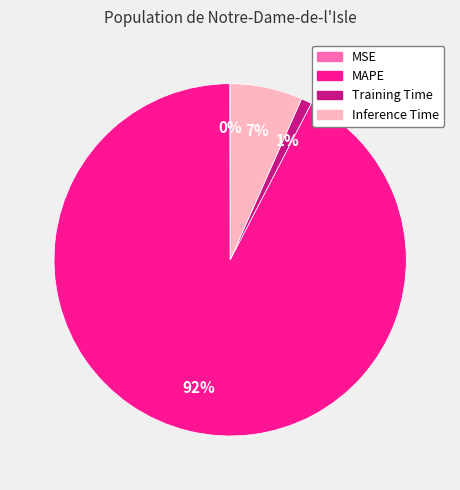

To the nearest percent, what is the combined percentage of Inference Time and MAPE?

99%